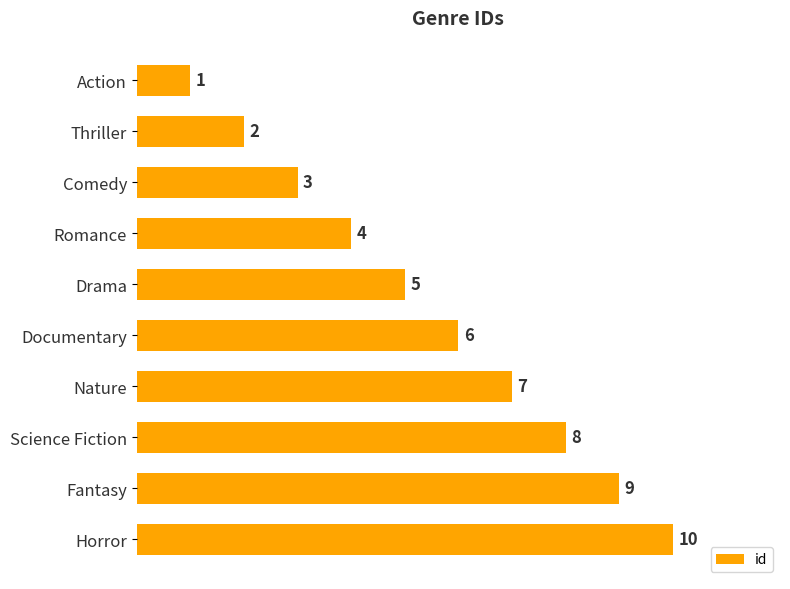

The chart shows a value of 8 at Science Fiction. True or false?

True